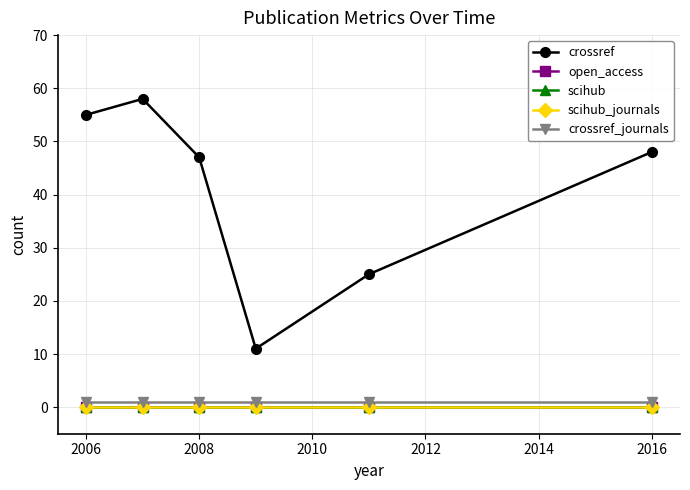

Which series has the largest range (max minus min)?

crossref